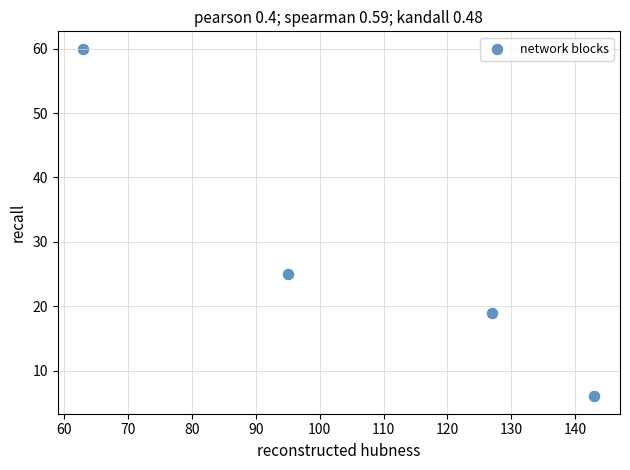

What is the average Y value?

28